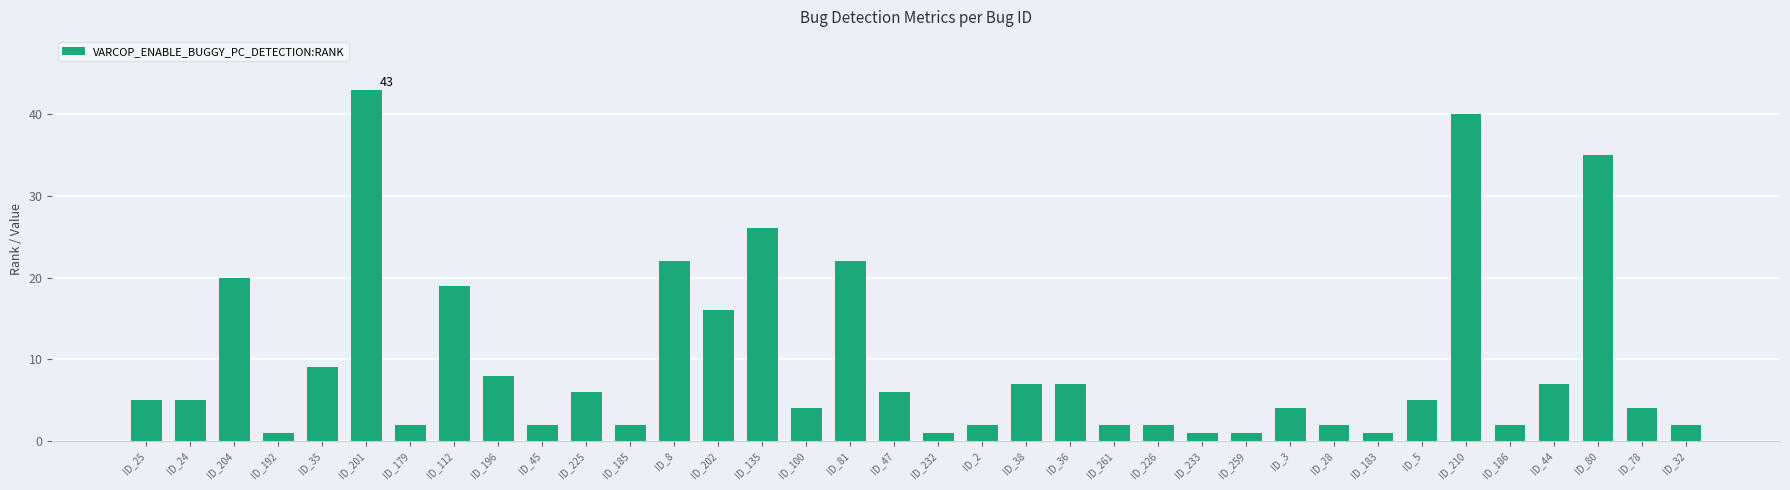

What is the label of the 4th bar from the left?

ID_192